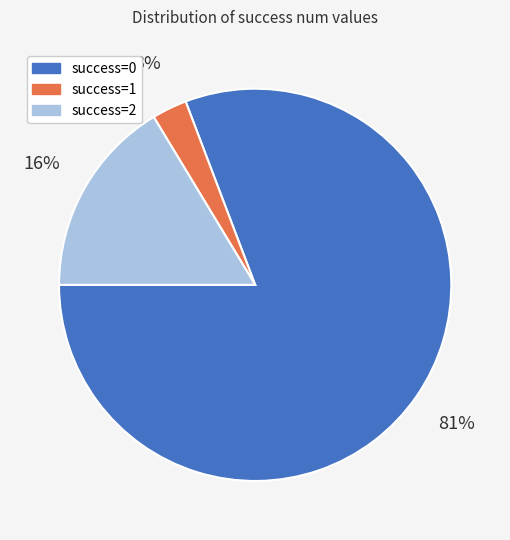

To the nearest percent, what is the difference between the largest and smallest slice percentages?

78%